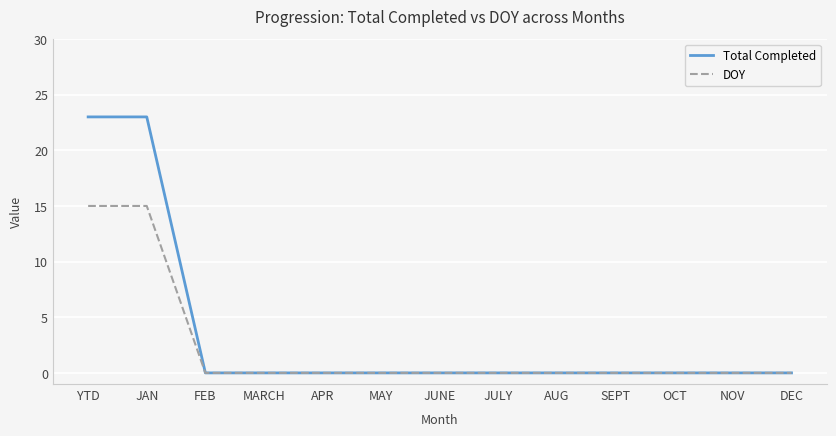

Which series has the widest spread of values?

Total Completed